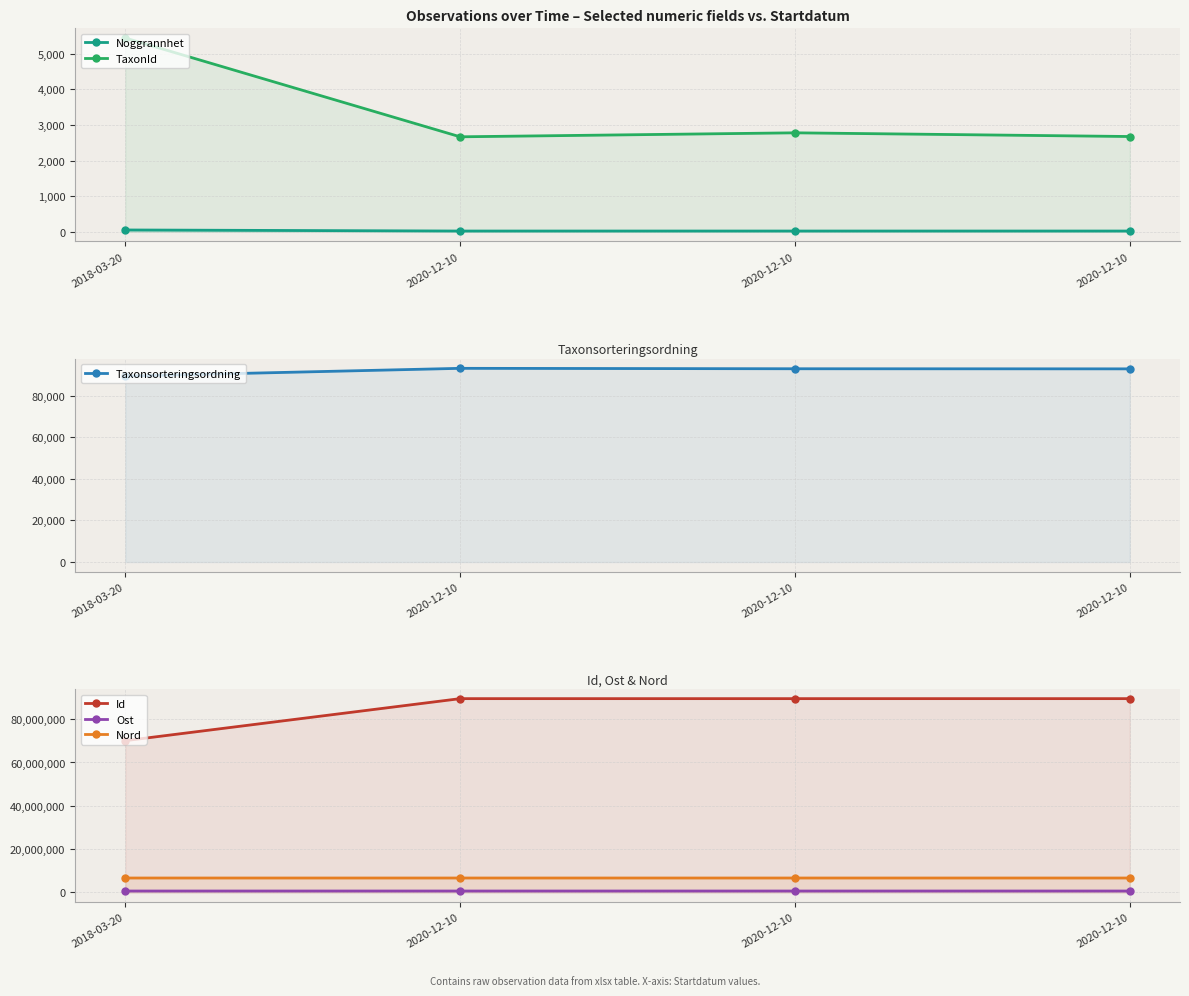

Rank the series by their maximum value, from highest to lowest.

Id, Nord, Ost, Taxonsorteringsordning, TaxonId, Noggrannhet